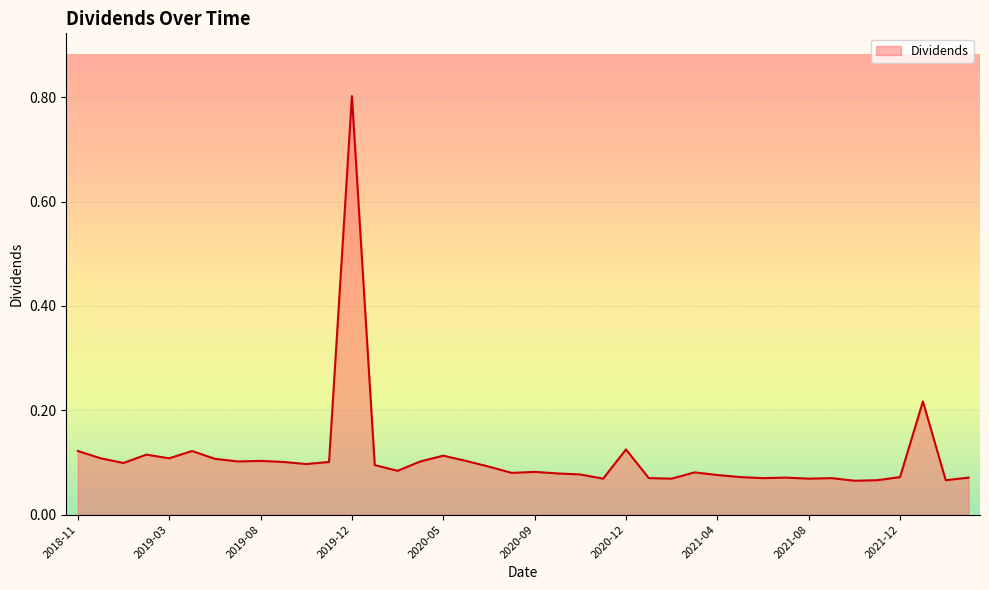

Does the chart have visible grid lines?

Yes